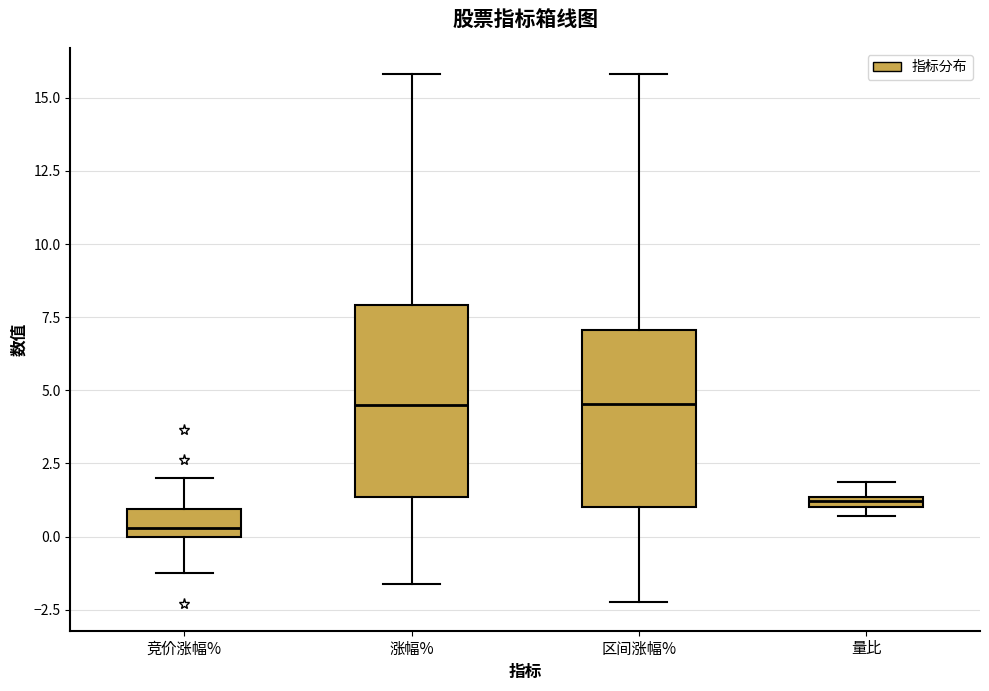

Which box is the tallest, from its lower edge to its upper edge?

涨幅%